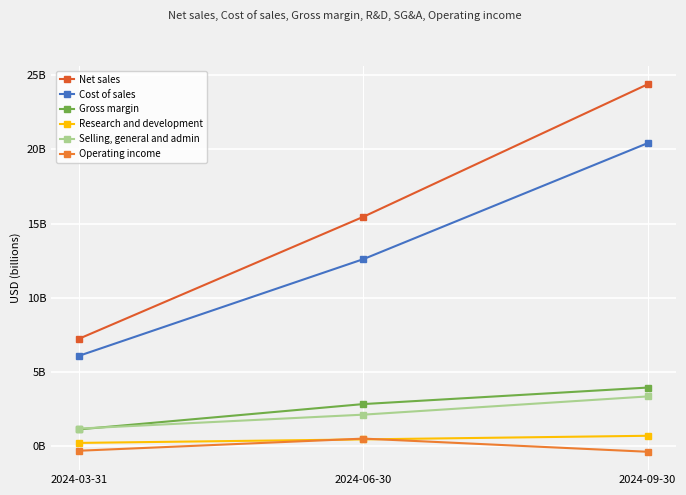

What is the lowest value of the Research and development series?

0.2